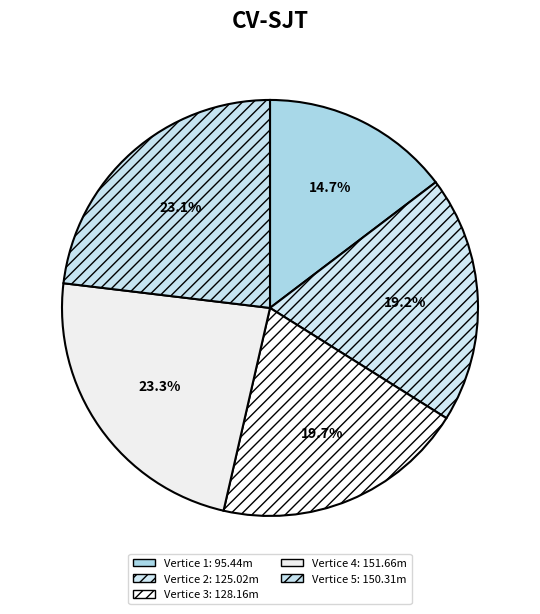

How many segments does this pie chart have?

5